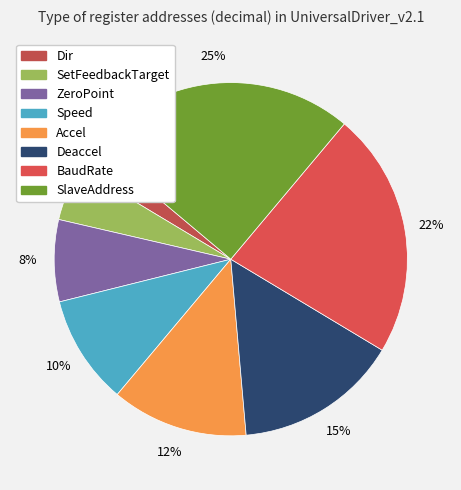

How many segments does this pie chart have?

8